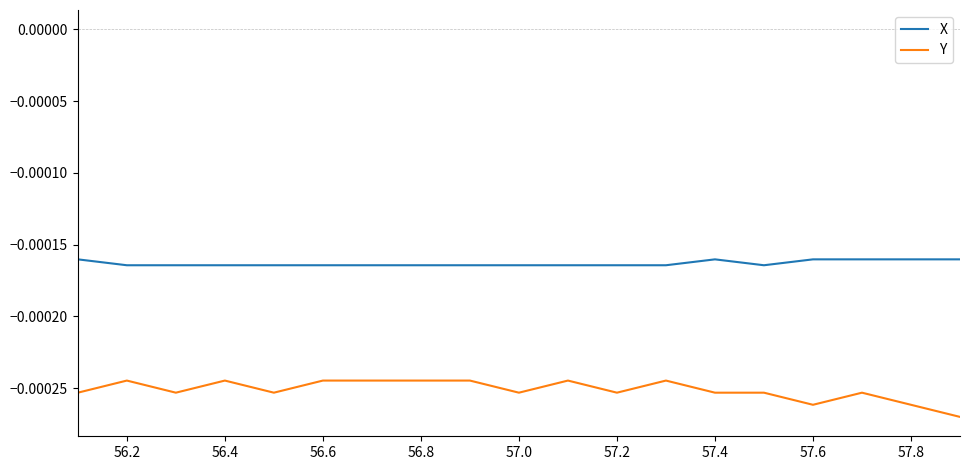

What are all the series names shown in the legend?

X, Y